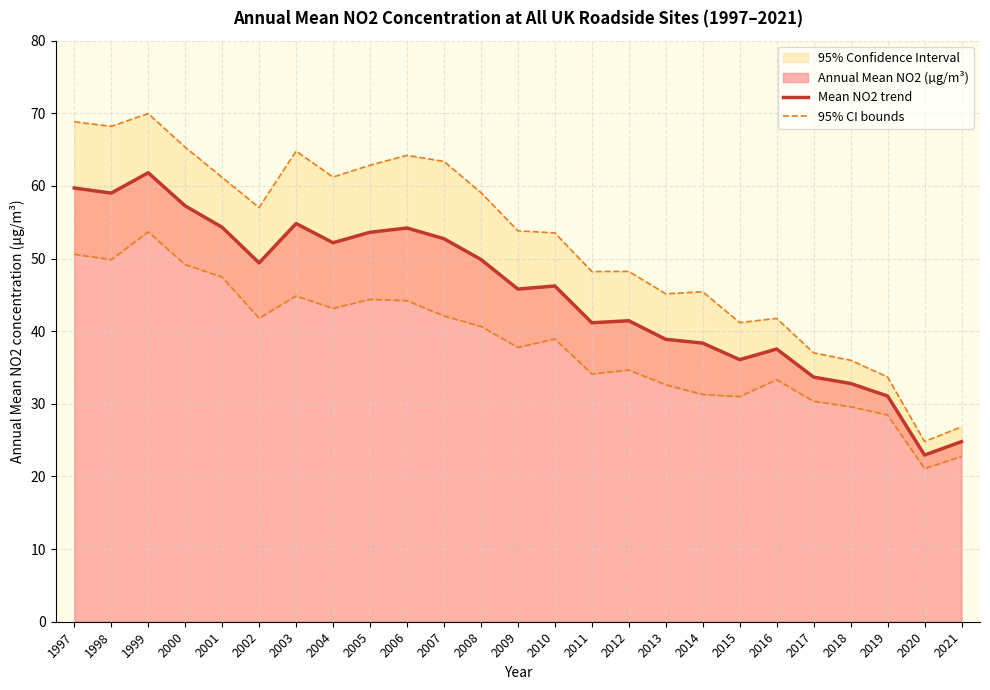

How many distinct data groups are displayed?

2